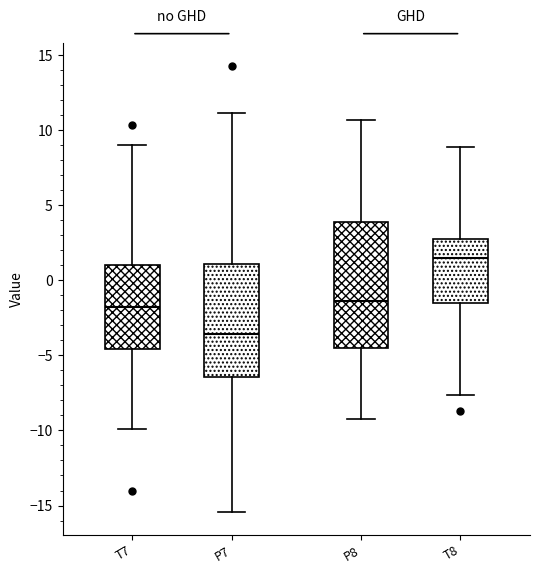

Reading left to right, transcribe this box plot: for each box, give where its median line is, the range the box spans, and where its two whiskers end, as read against the y-axis. The values are not printed on the chart, so give them approximately, as read against the axis.

T7: median -2.0, box -4.5 to 1.0, whiskers -10.0 to 9.0
P7: median -3.5, box -6.5 to 1.0, whiskers -15.5 to 11.0
P8: median -1.5, box -4.5 to 4.0, whiskers -9.5 to 10.5
T8: median 1.5, box -1.5 to 3.0, whiskers -7.5 to 9.0